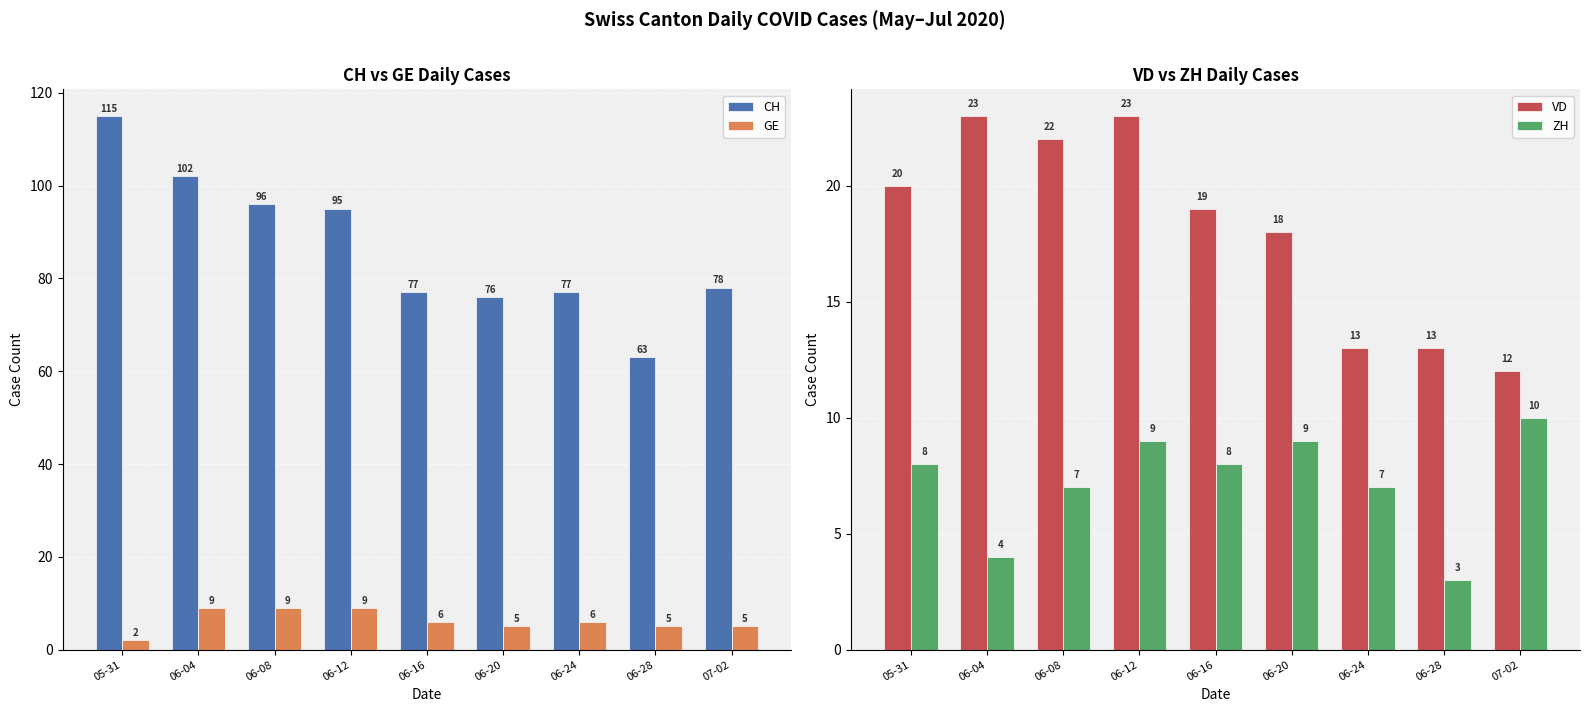

Is the value of CH at 06-12 greater than the value of GE at 06-24?

Yes